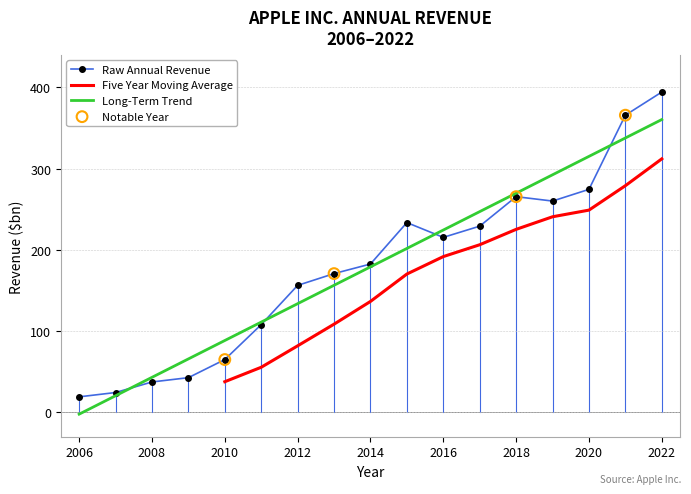

Which has a higher value, 2017 or 2012?

2017